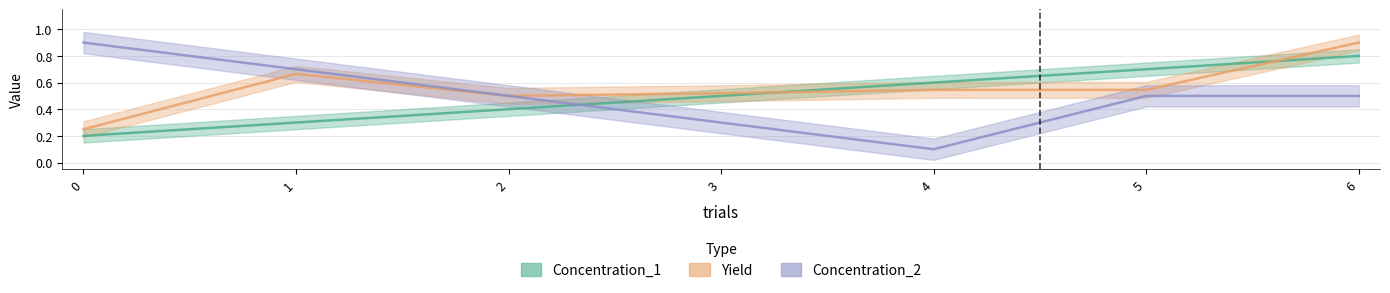

What are all the series names shown in the legend?

Concentration_1, Yield, Concentration_2